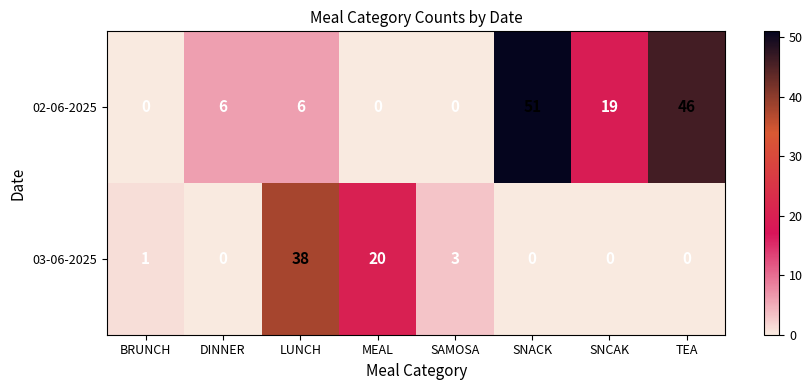

What is the difference between the 03-06-2025 values at SNACK and SAMOSA?

3